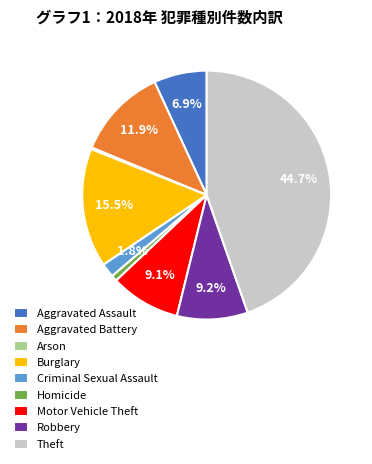

Does Burglary represent more than half of the total?

No